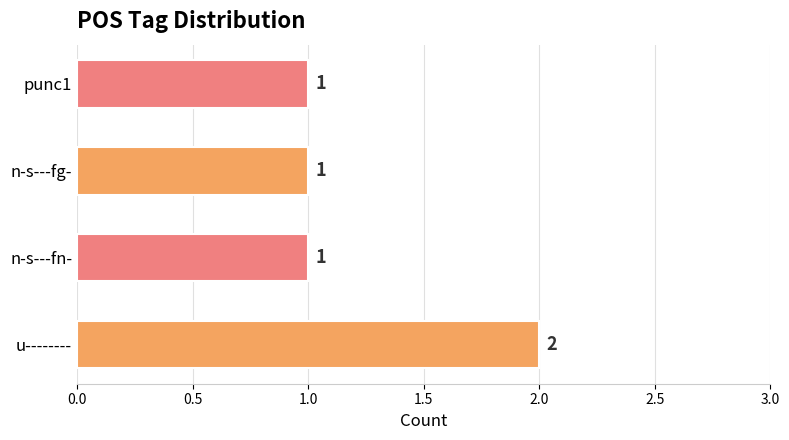

What is the ratio of the value at u-------- to the value at n-s---fg-?

2.0